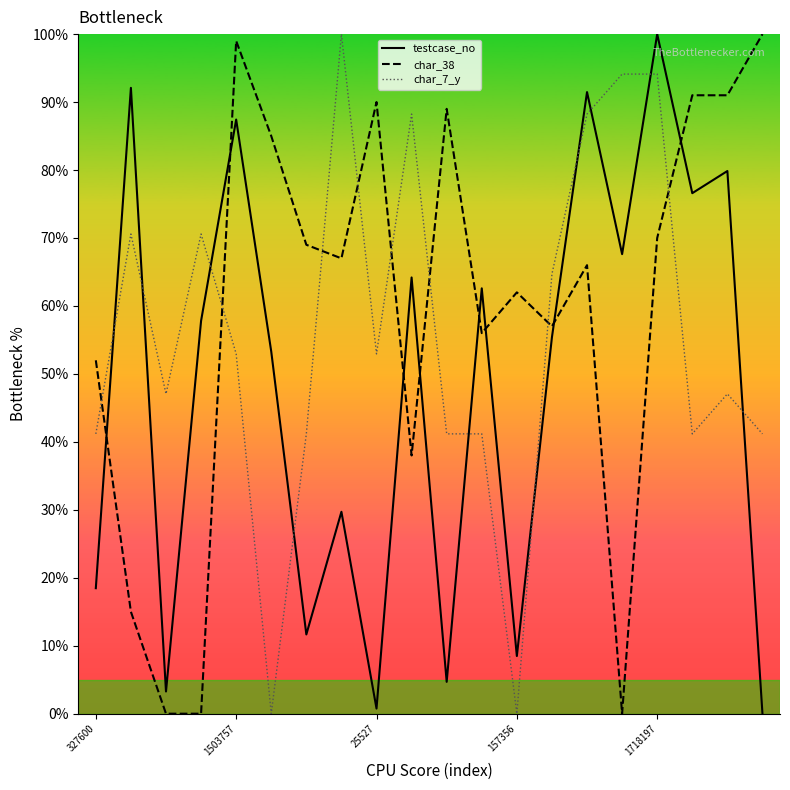

What are all the series names shown in the legend?

testcase_no, char_38, char_7_y